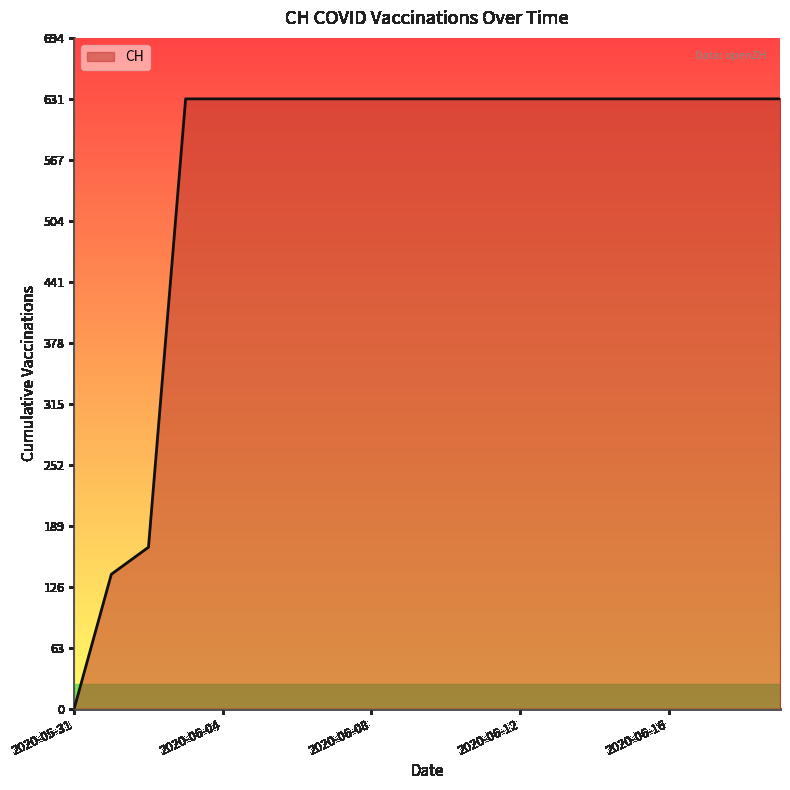

What is the difference between the maximum and minimum values?

631